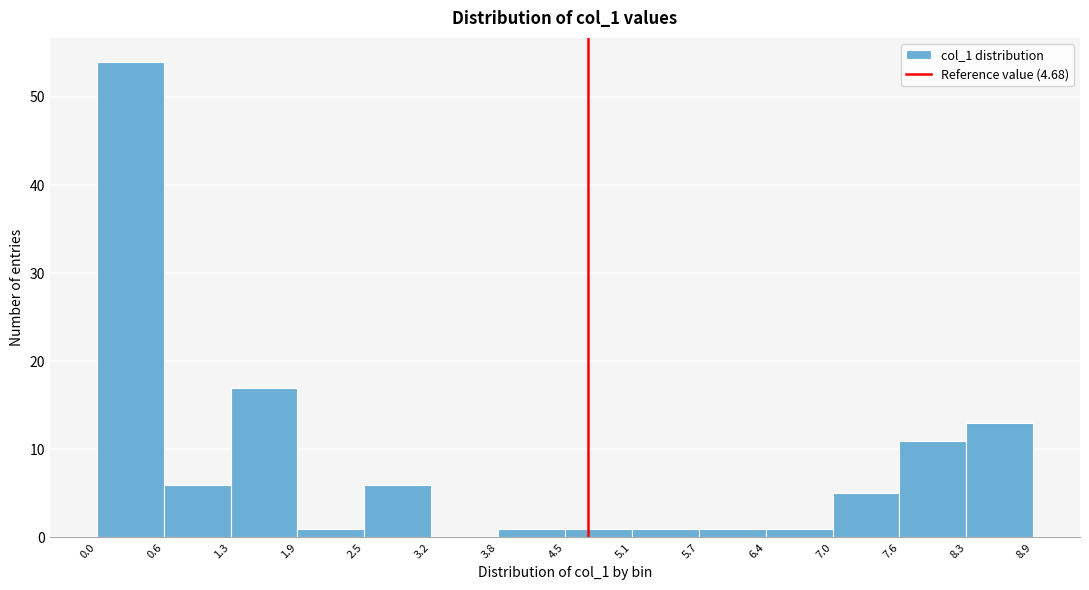

Reading left to right, list every bar in this chart as the range it spans on the x-axis followed by its height. The values are not printed on the chart, so give them approximately, as read against the axis.

0.0 to 0.6: 54
0.6 to 1.3: 6
1.3 to 1.9: 17
1.9 to 2.5: 1
2.5 to 3.2: 6
3.2 to 3.8: 0
3.8 to 4.5: 1
4.5 to 5.1: 1
5.1 to 5.7: 1
5.7 to 6.4: 1
6.4 to 7.0: 1
7.0 to 7.6: 5
7.6 to 8.3: 11
8.3 to 8.9: 13